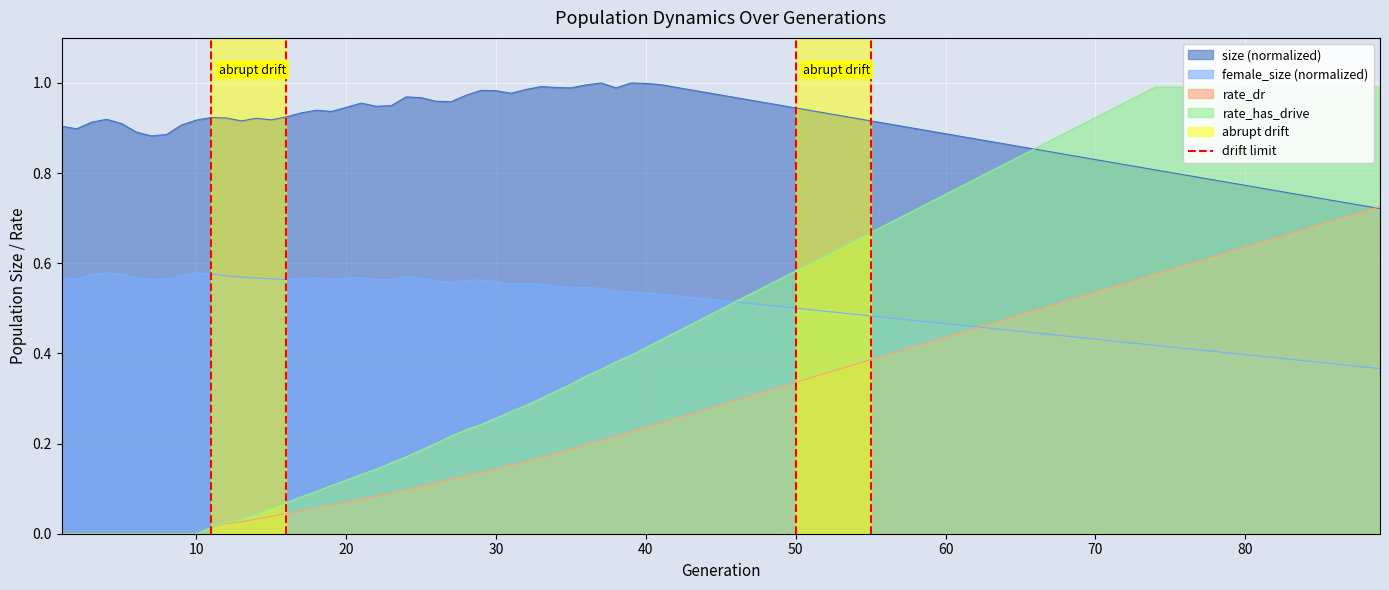

Count the values in the range 0 to 1.

2